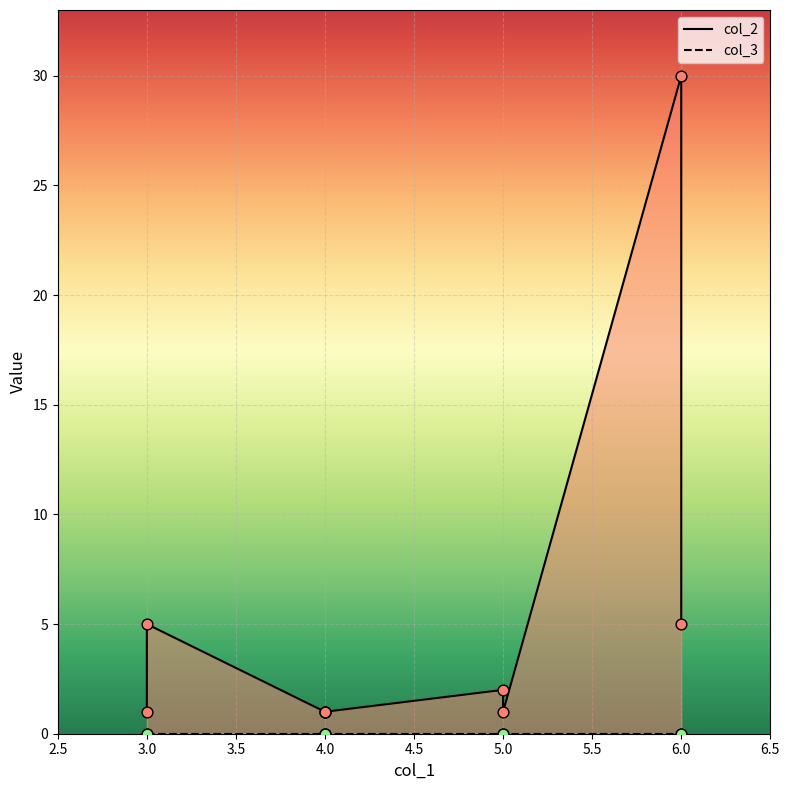

Which series reaches the maximum Y coordinate?

col_2